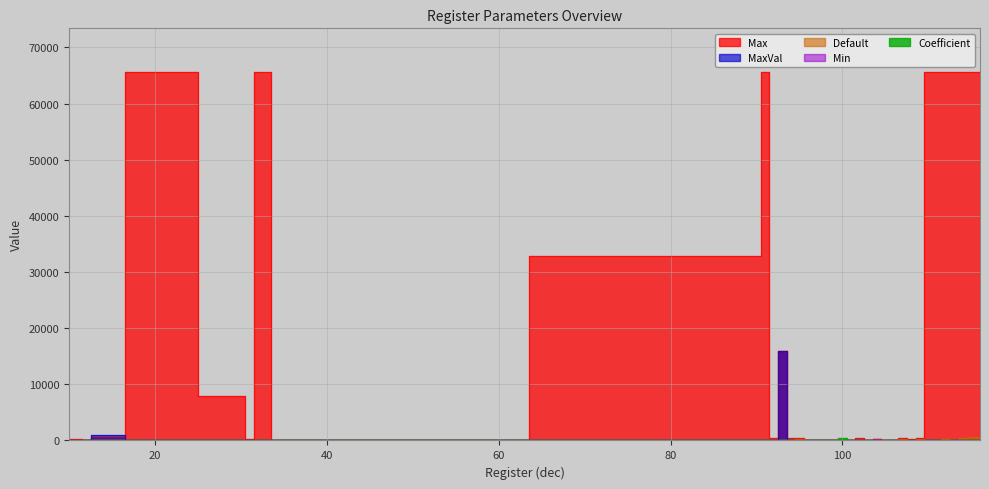

At which label does MaxVal reach its minimum?

10